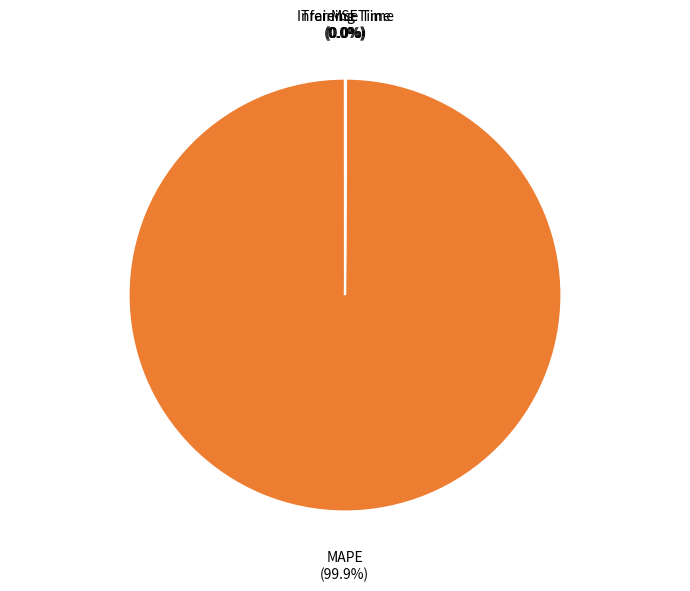

Which slice is the largest?

MAPE